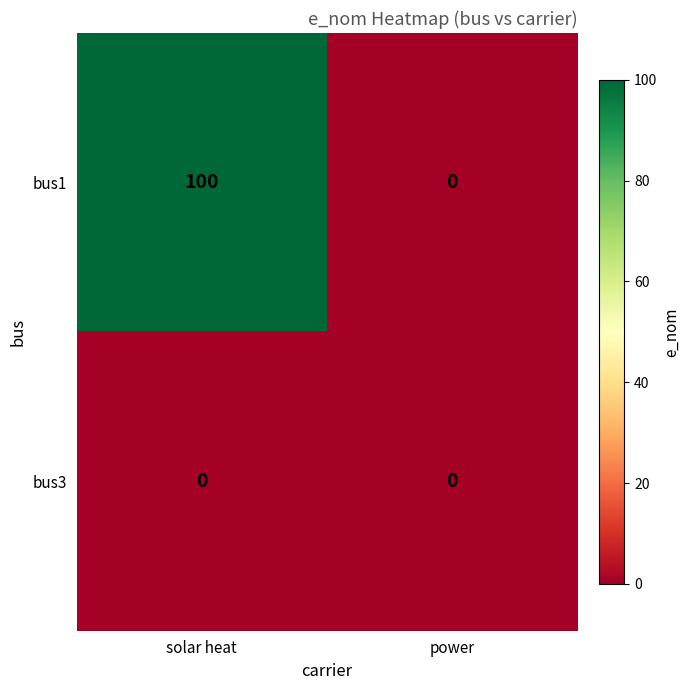

At which category does the chart reach its peak across all series?

solar heat